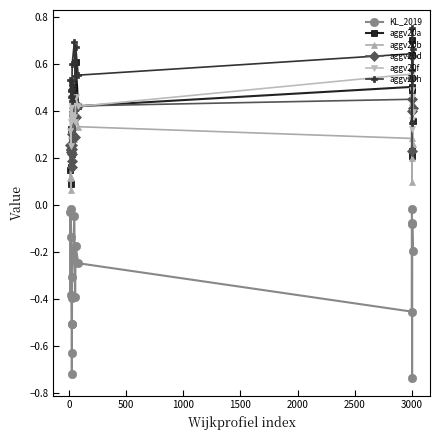

Does the chart have visible grid lines?

No